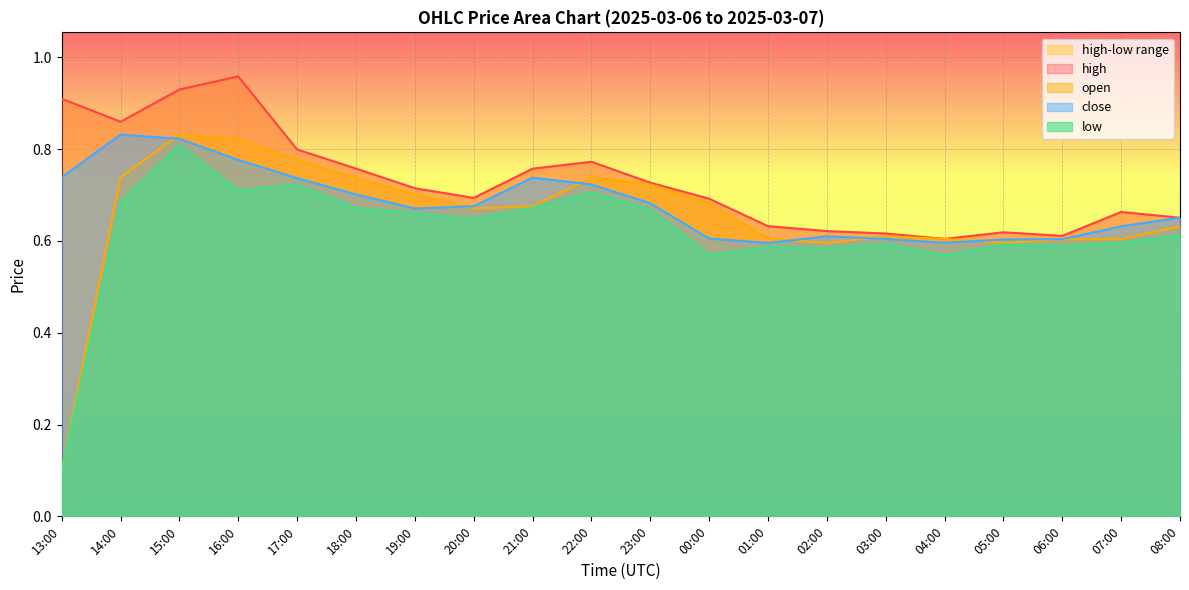

What is the value of the open point at the 1st from the left?

0.1